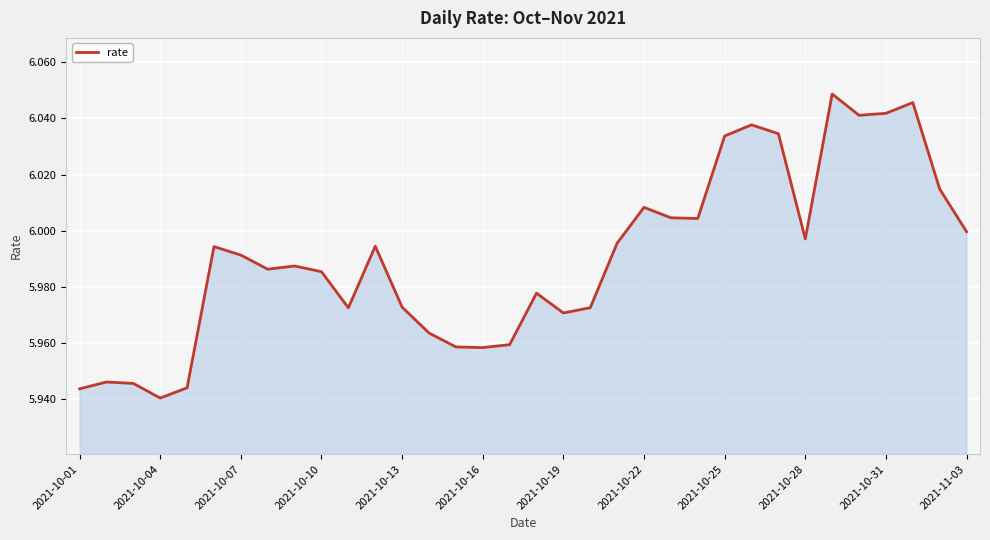

How many lines are shown in the chart?

1